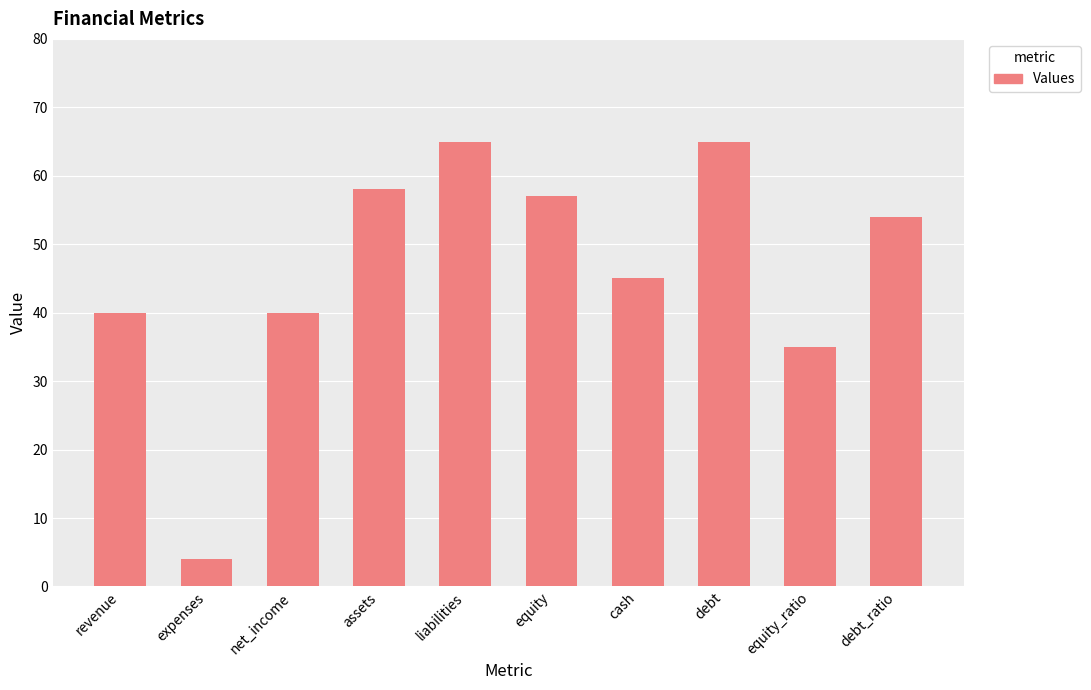

What is the difference between the second highest and second lowest values?

30